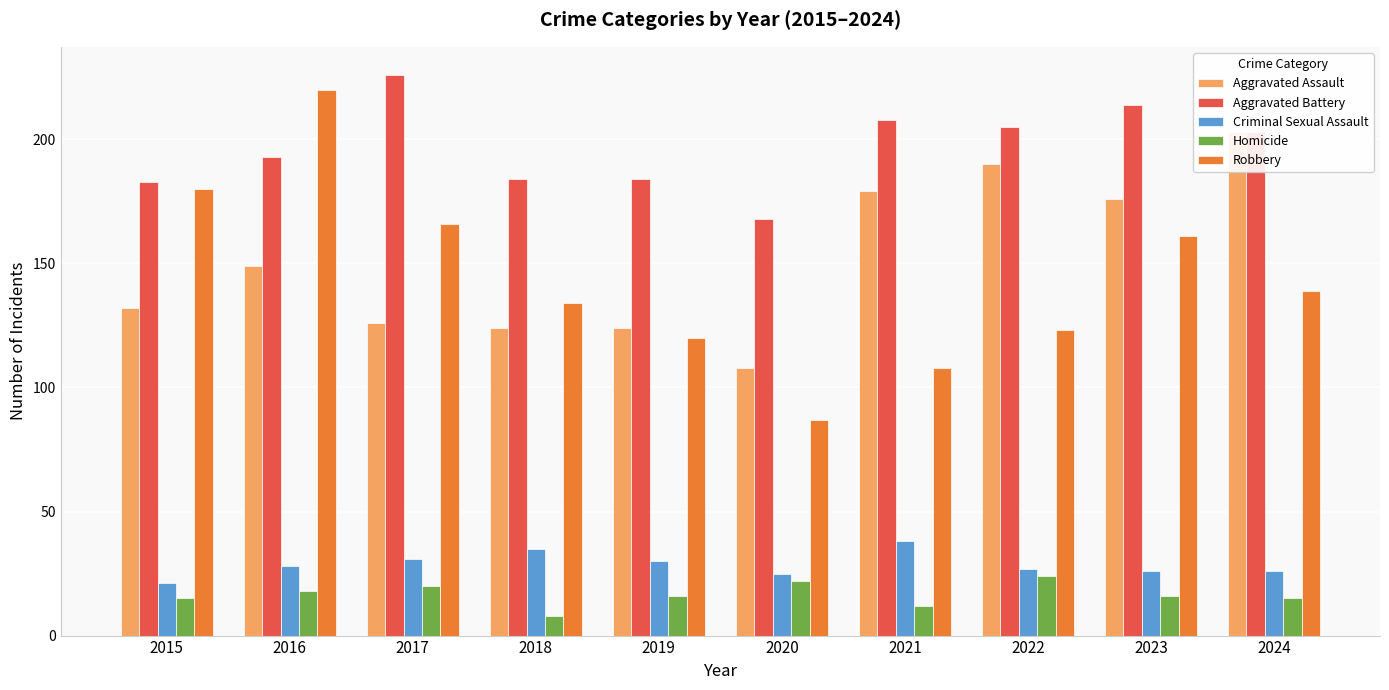

Between 2018 and 2016, which is larger?

2016